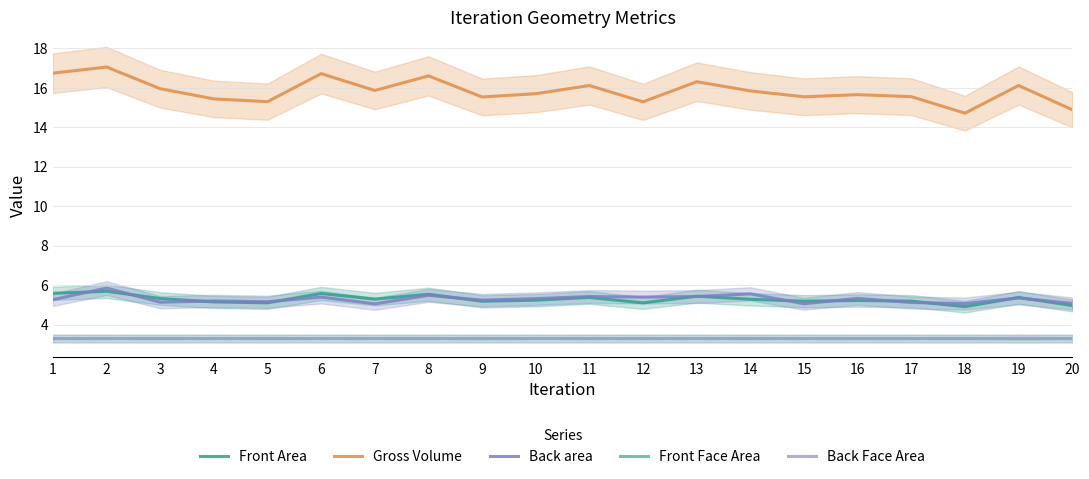

What is the total value across all series at 12?

32.4